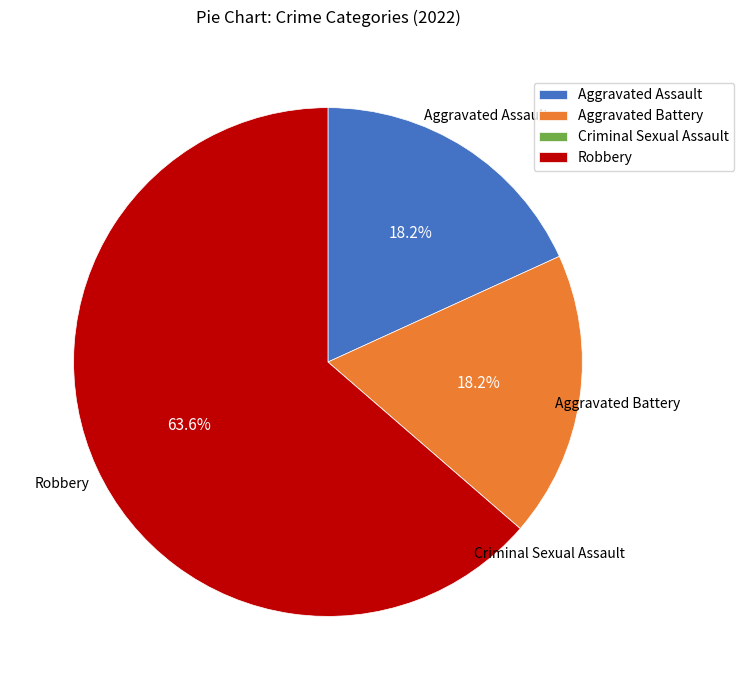

Do Aggravated Battery and Robbery together represent more than half of the pie?

Yes